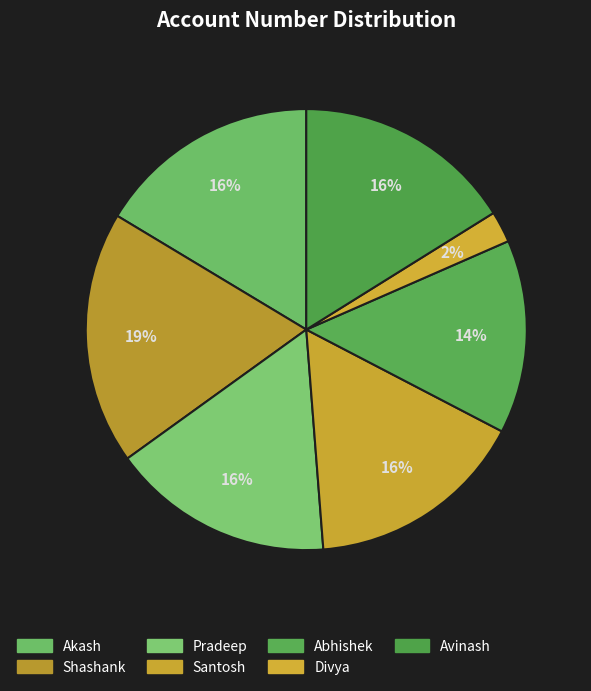

Count the number of slices in the pie.

7